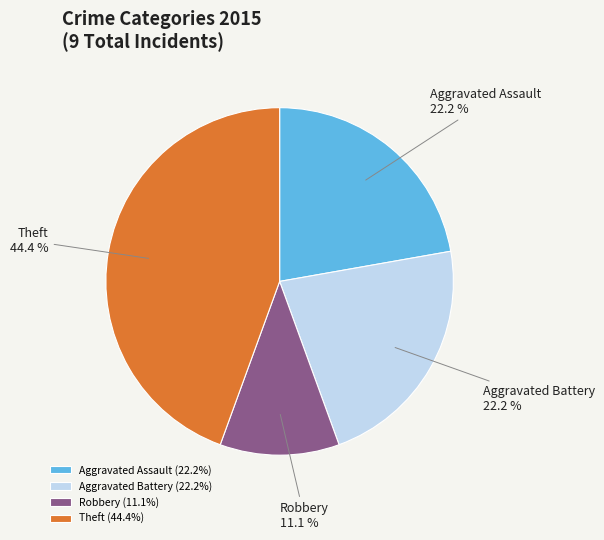

To the nearest percent, what is the difference between the largest and smallest slice percentages?

33%